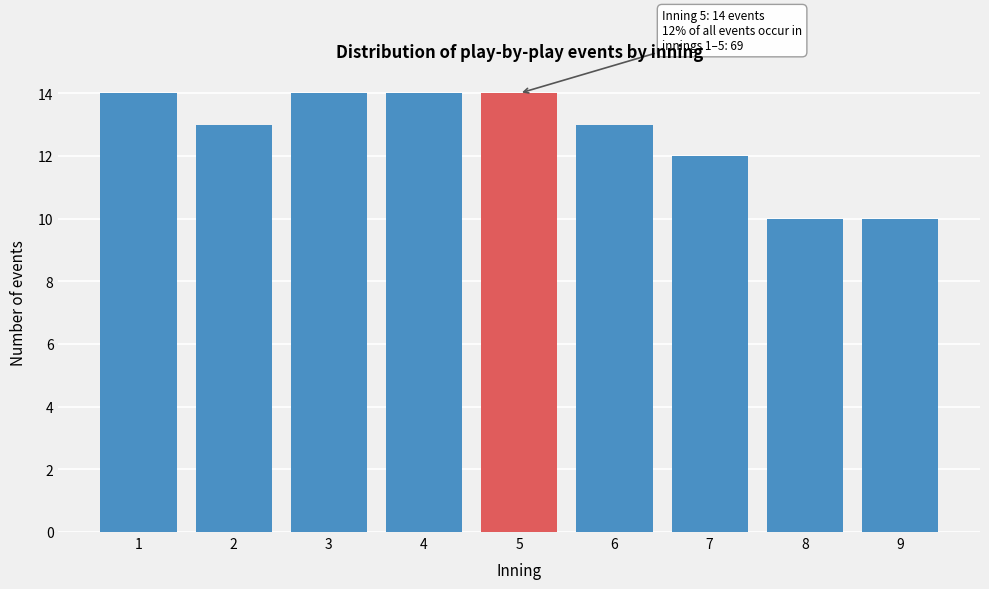

Reading left to right, extract all data points from this chart.

14	13	14	14	14	13	12	10	10